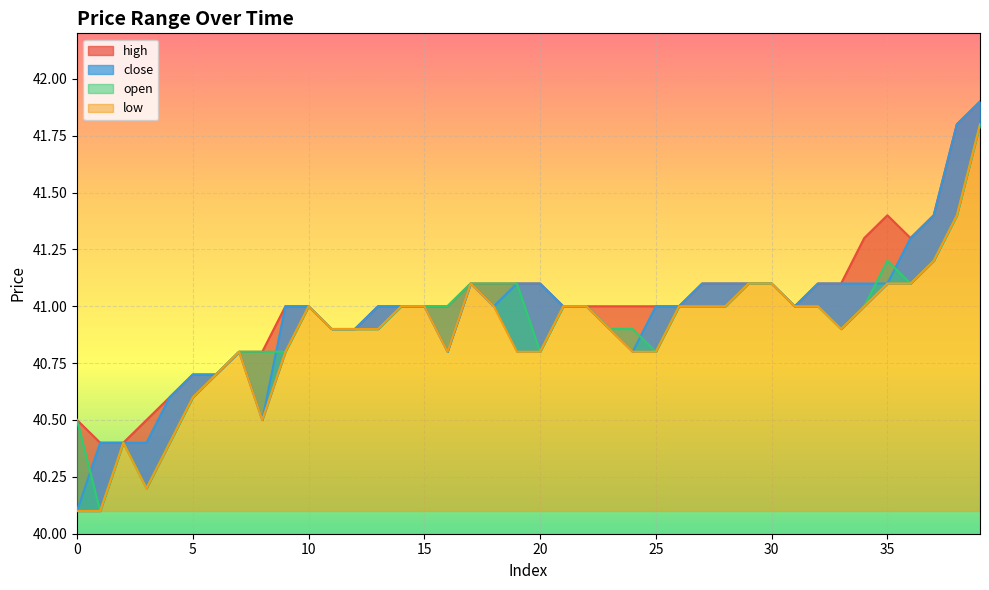

What is the difference between the low values at 5 and 25?

0.2